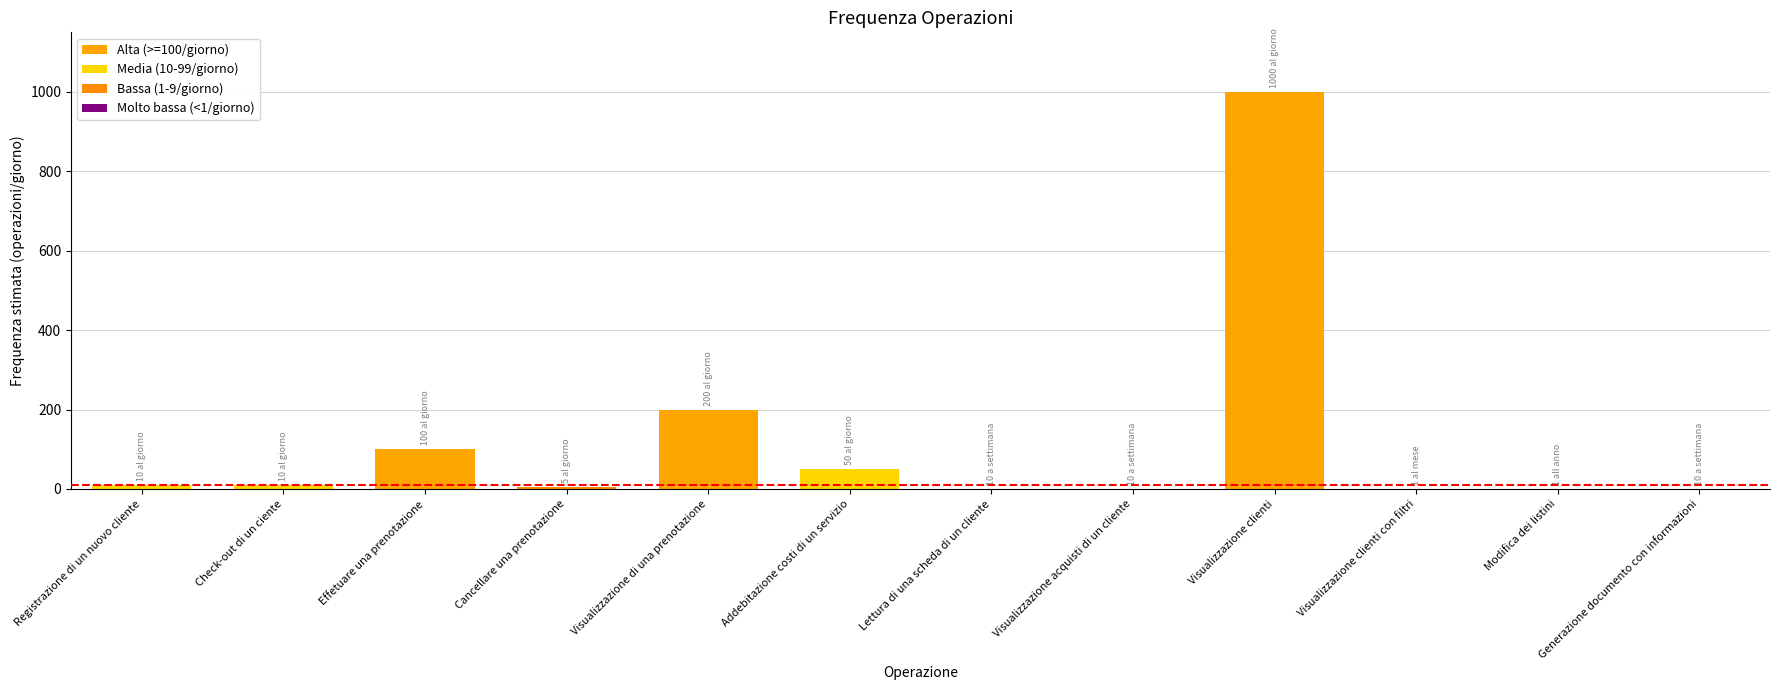

The chart shows a value of 0.3 at Visualizzazione acquisti di un cliente. True or false?

True